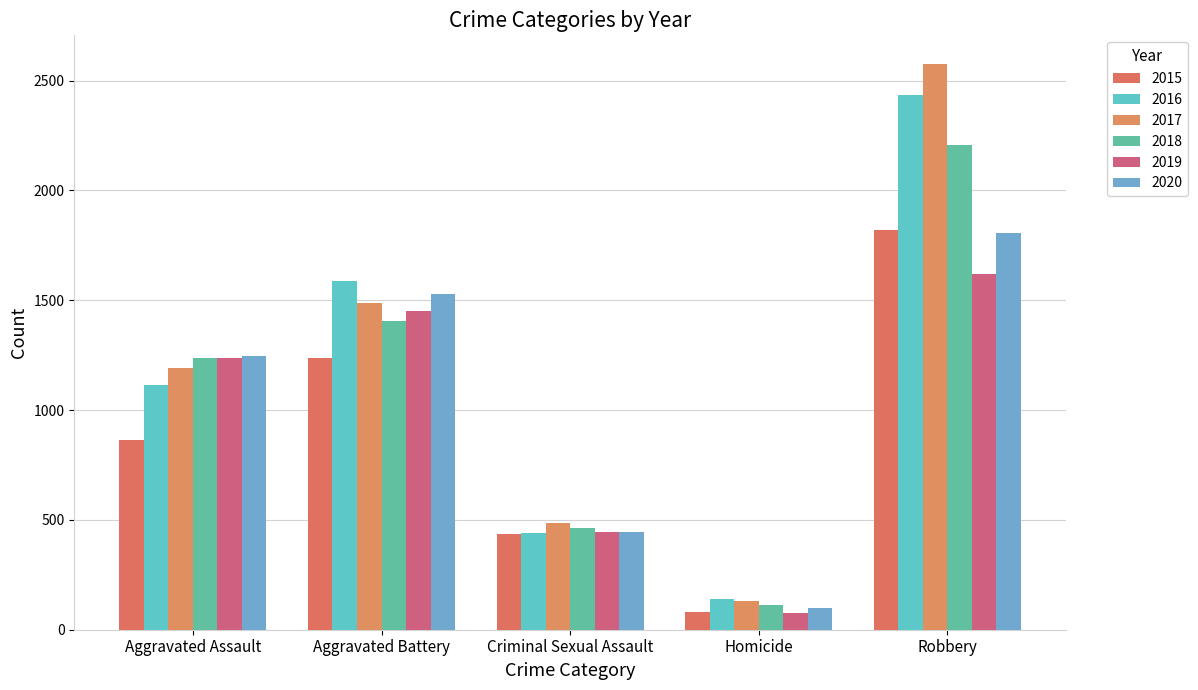

Count the number of data series in this chart.

6